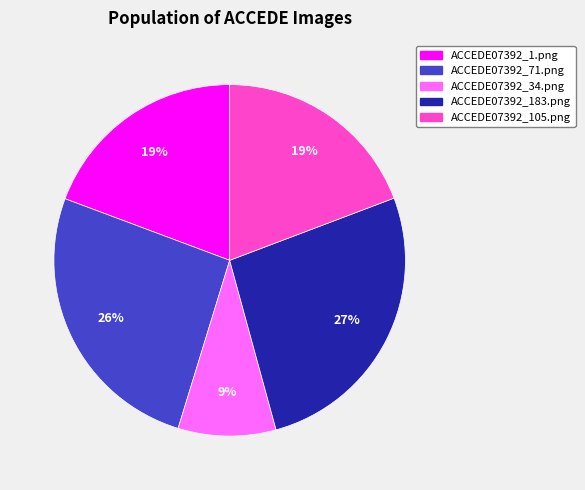

Is there any slice that represents more than half of the pie?

No